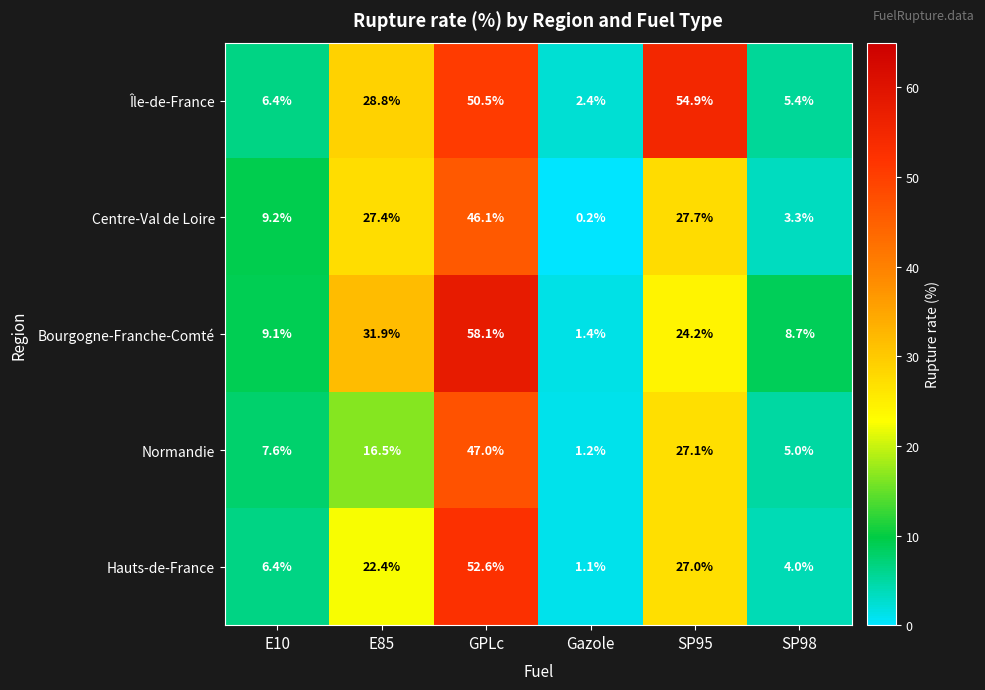

Reading left to right, transcribe all the data shown in this chart.

Île-de-France: E10=6.4	E85=28.8	GPLc=50.5	Gazole=2.4	SP95=54.9	SP98=5.4
Centre-Val de Loire: E10=9.2	E85=27.4	GPLc=46.1	Gazole=0.2	SP95=27.7	SP98=3.3
Bourgogne-Franche-Comté: E10=9.1	E85=31.9	GPLc=58.1	Gazole=1.4	SP95=24.2	SP98=8.7
Normandie: E10=7.6	E85=16.5	GPLc=47.0	Gazole=1.2	SP95=27.1	SP98=5.0
Hauts-de-France: E10=6.4	E85=22.4	GPLc=52.6	Gazole=1.1	SP95=27.0	SP98=4.0